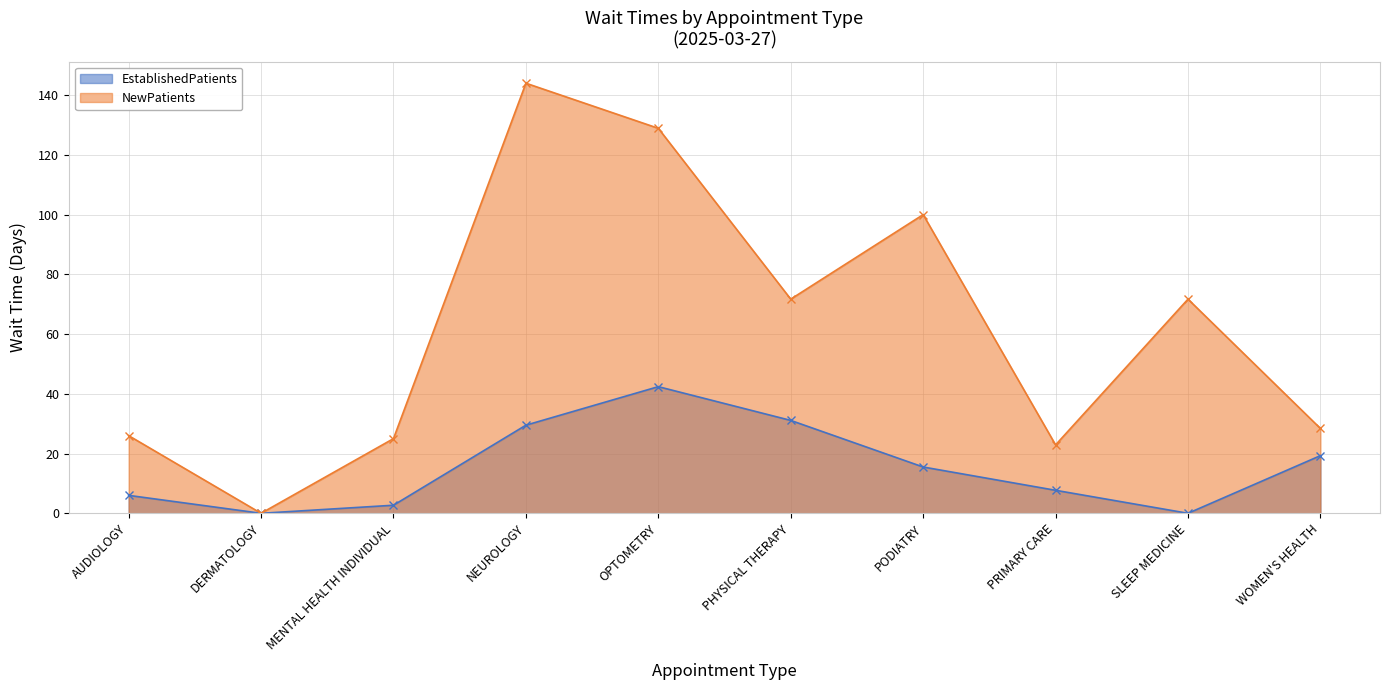

How many series are shown in this chart?

2